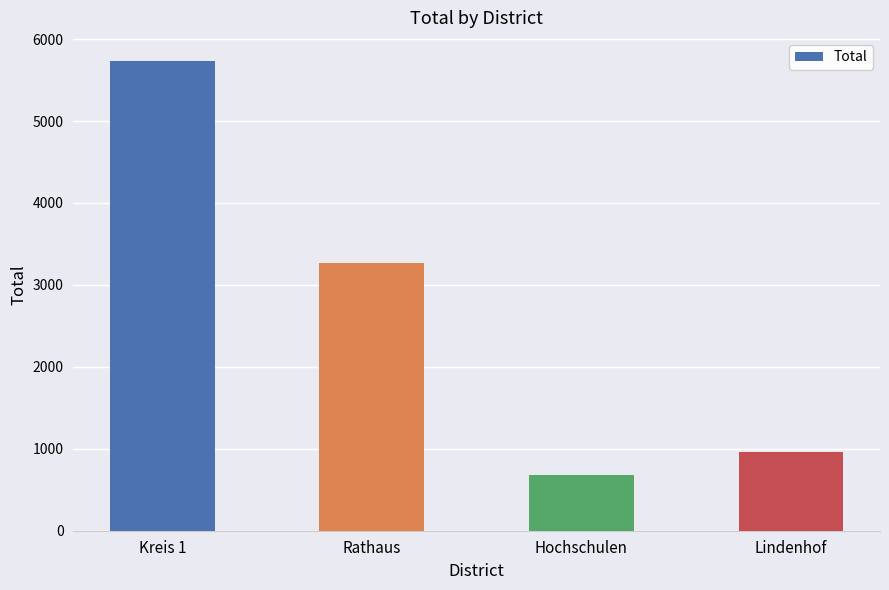

What position from the left is Kreis 1?

1